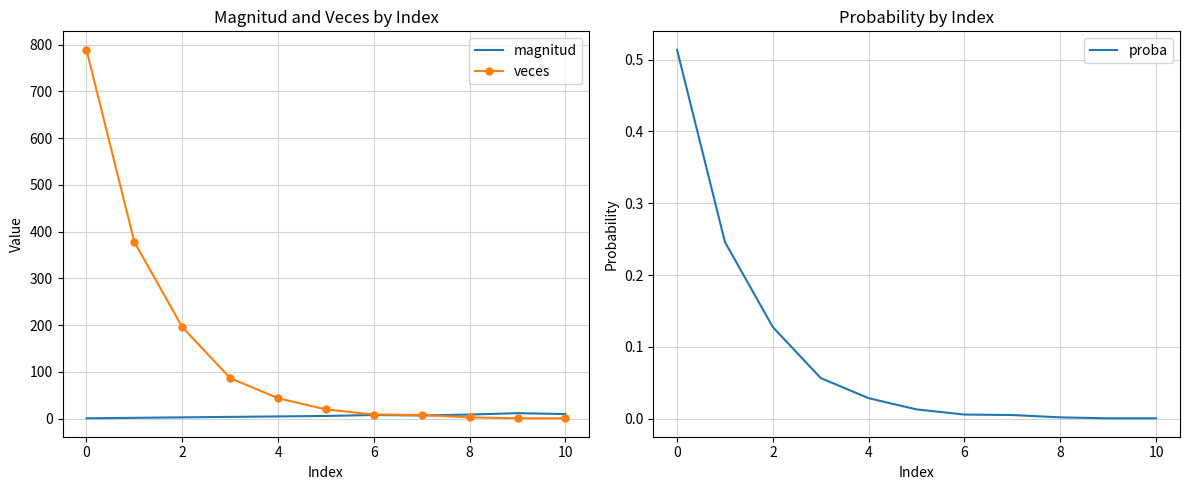

How many values in the veces series exceed 20?

5